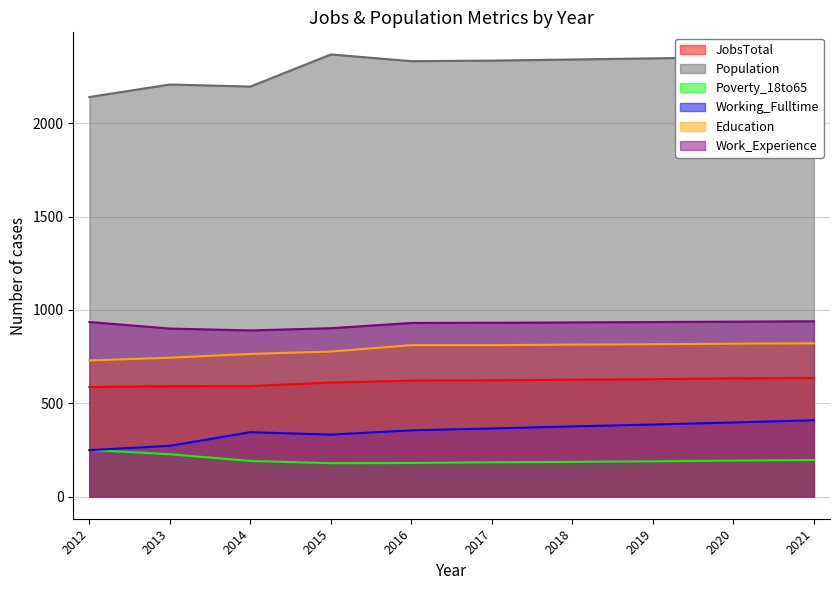

At which label does Work_Experience first exceed 933?

2012